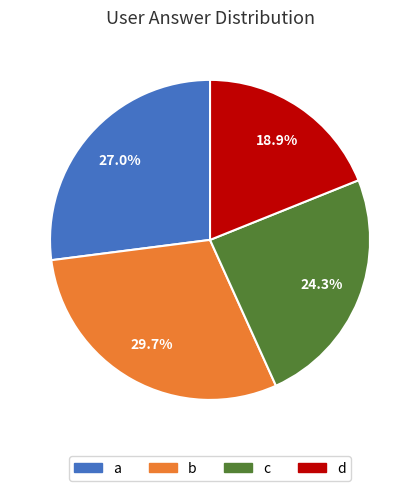

Is there any slice that represents more than half of the pie?

No